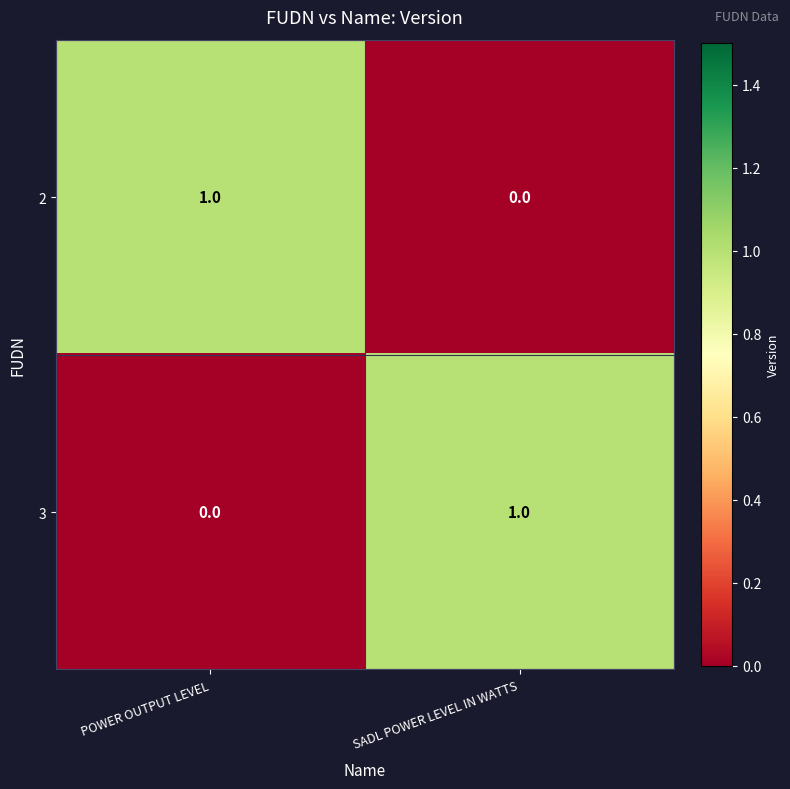

How many categories are shown in the chart?

2